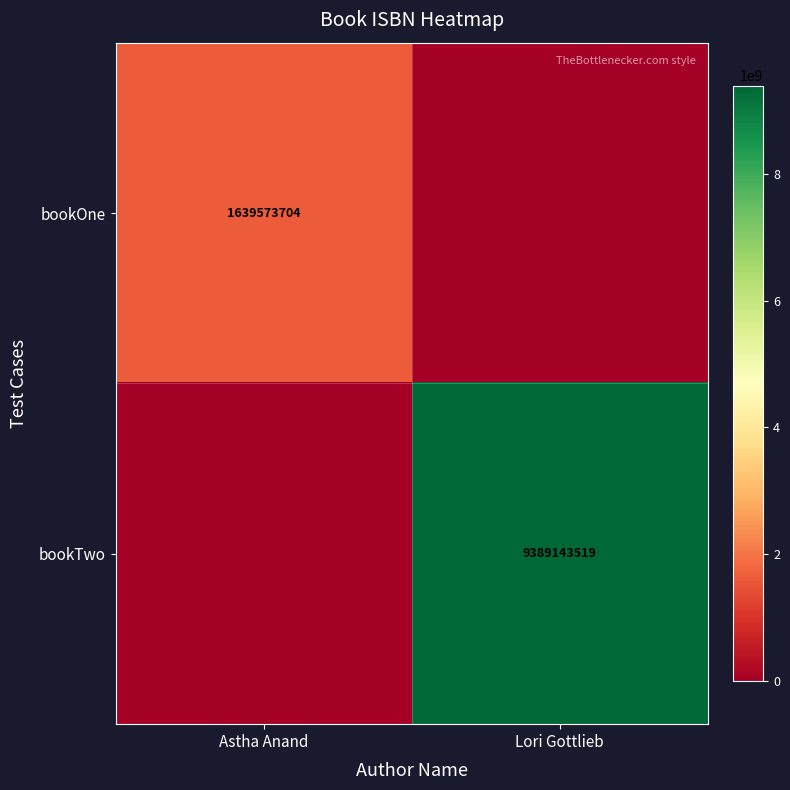

At which category is the sum across all series the highest?

Lori Gottlieb